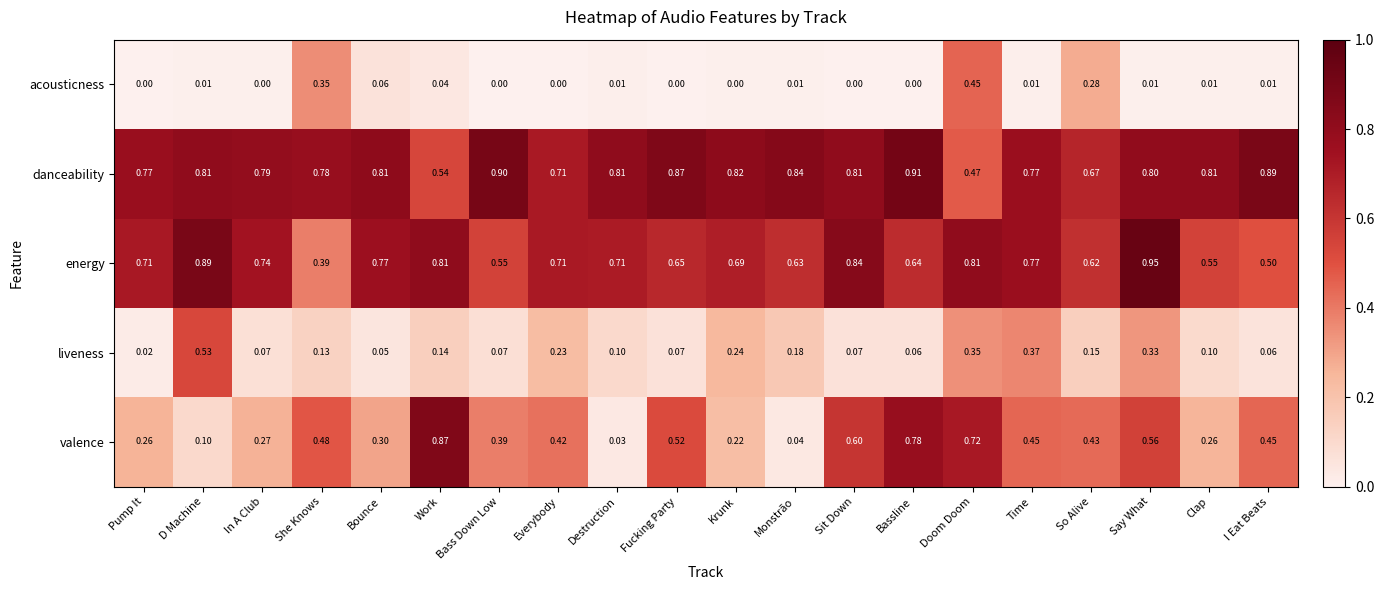

At Work, list the series in order from smallest to largest.

acousticness, liveness, danceability, energy, valence